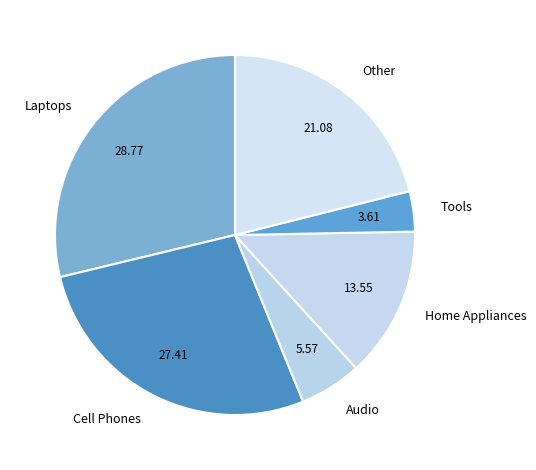

How many slices are in this pie chart?

6